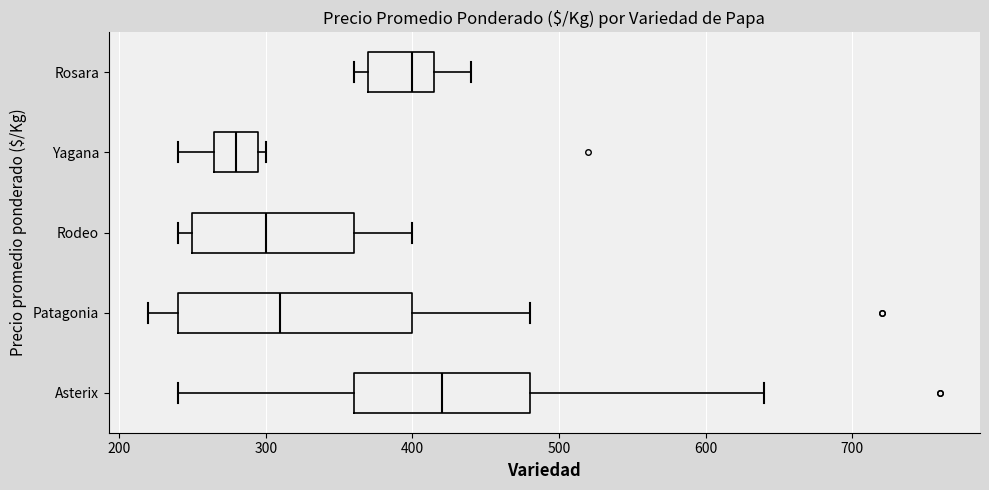

Reading bottom to top, read every box against the x-axis: the position of its median line, the range the box covers, and the ends of its whiskers. The values are not printed on the chart, so give them approximately, as read against the axis.

Asterix: median 420, box 360 to 480, whiskers 240 to 640
Patagonia: median 310, box 240 to 400, whiskers 220 to 480
Rodeo: median 300, box 250 to 360, whiskers 240 to 400
Yagana: median 280, box 270 to 300, whiskers 240 to 300 (just right of the box's right edge)
Rosara: median 400, box 370 to 420, whiskers 360 to 440